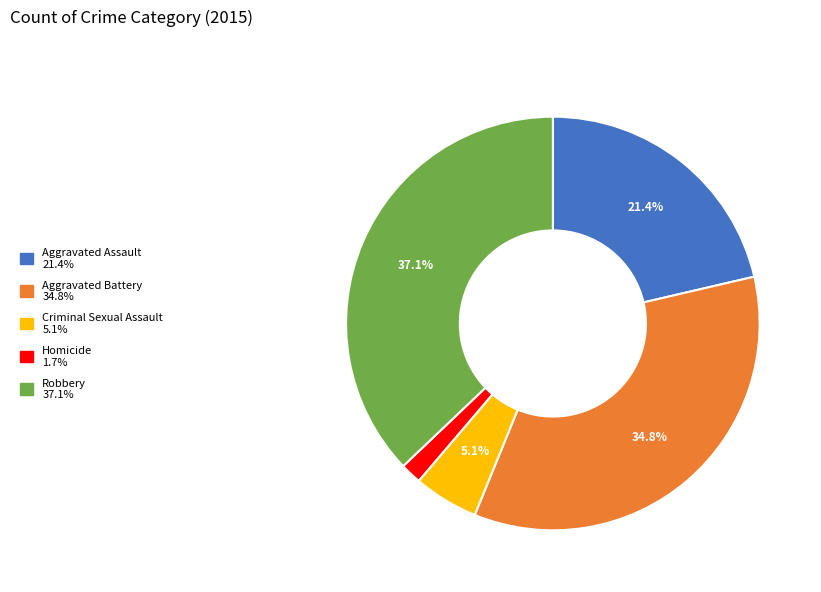

Is it true that Aggravated Assault is 11% of the pie?

False